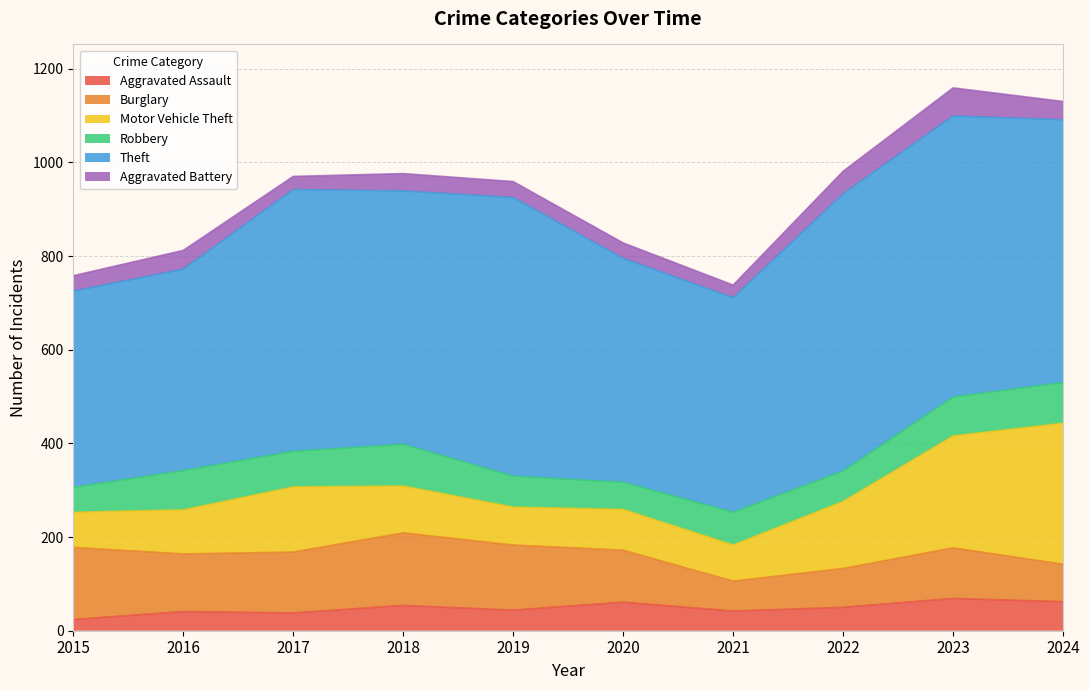

At which category does the chart reach its minimum across all series?

2015